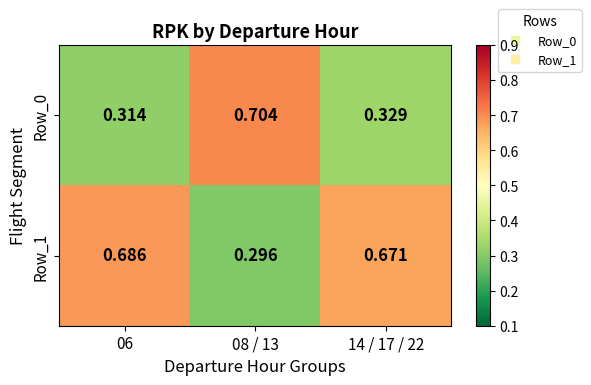

Is the value of Row_0 at 06 greater than the value of Row_1 at 06?

No